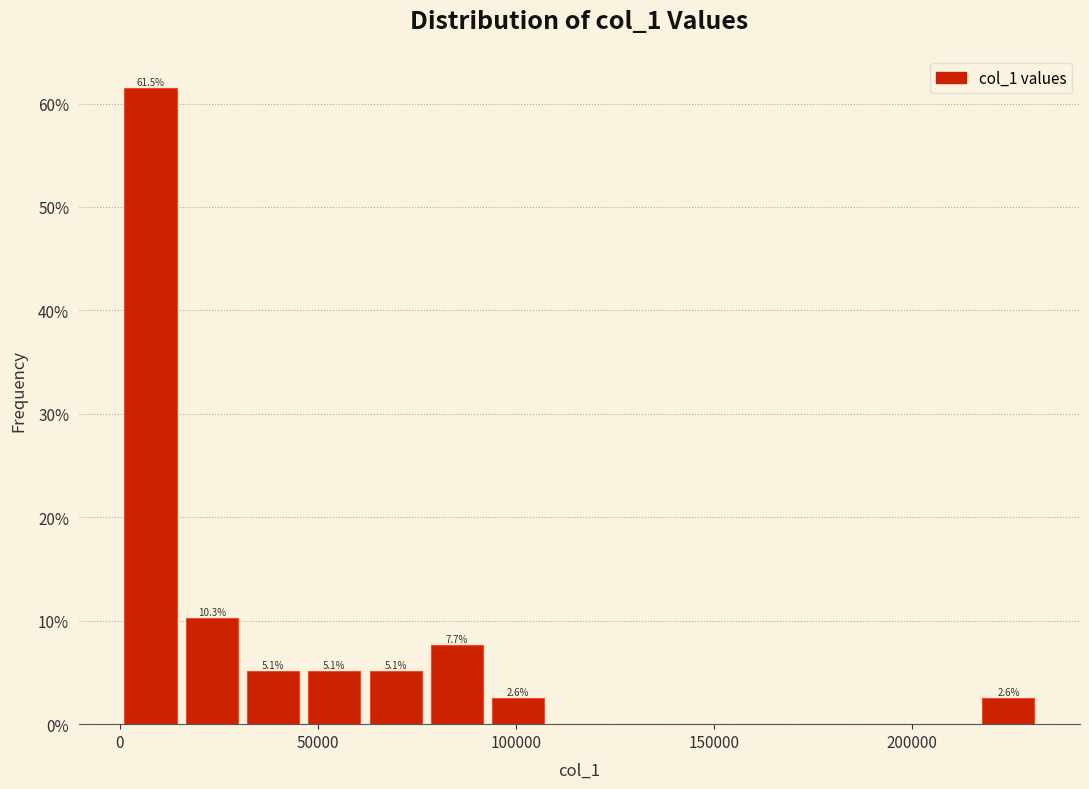

Read against the x-axis, roughly where is the centre of the tallest bar?

10000